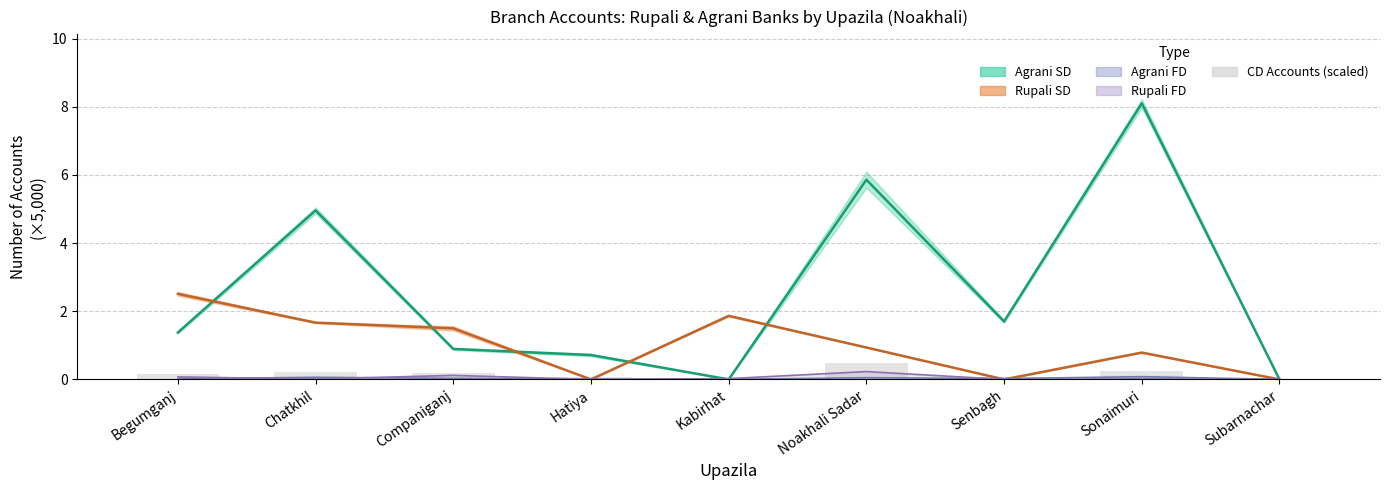

Is it true that the value at Noakhali Sadar is 0.6?

False